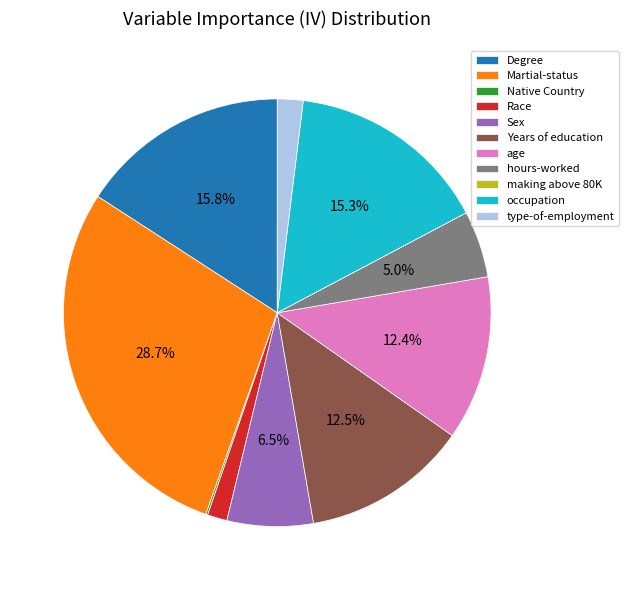

What percentage do hours-worked and Years of education together represent?

17.6%